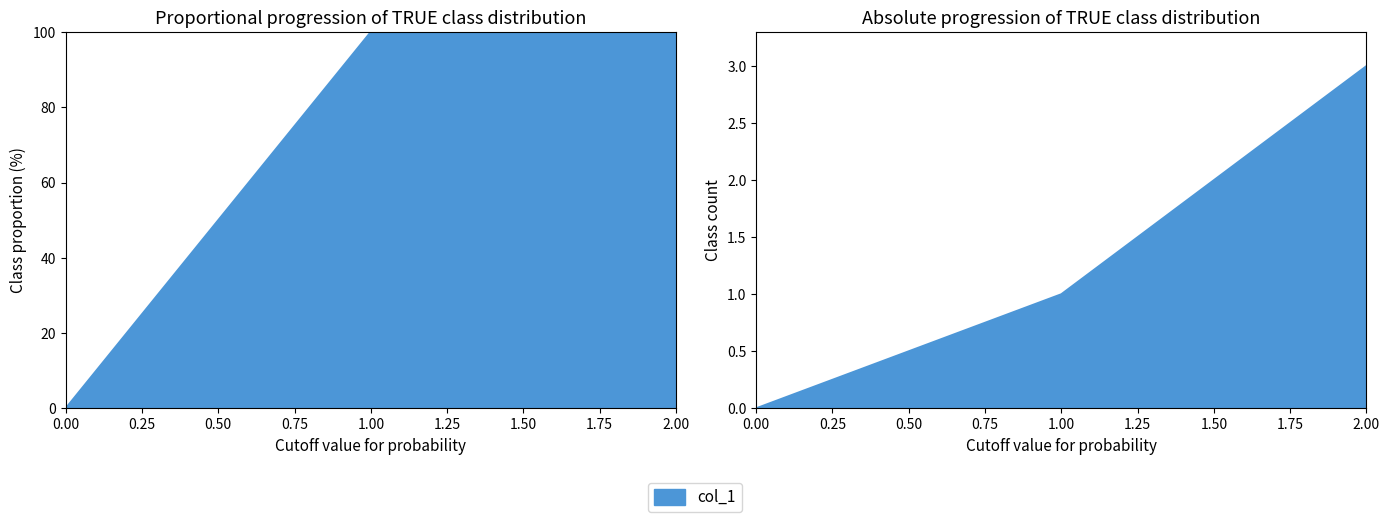

Count the number of data series in this chart.

1